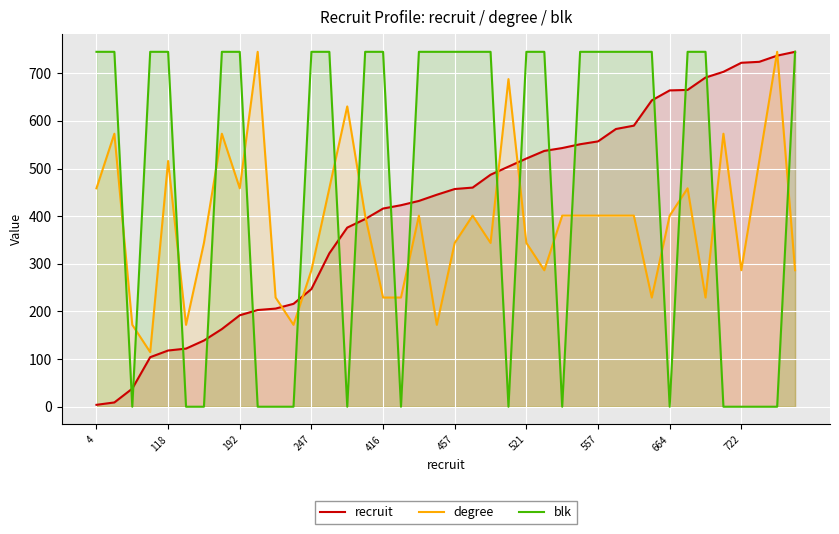

True or false: recruit has a value of 207.1 at 33.

False